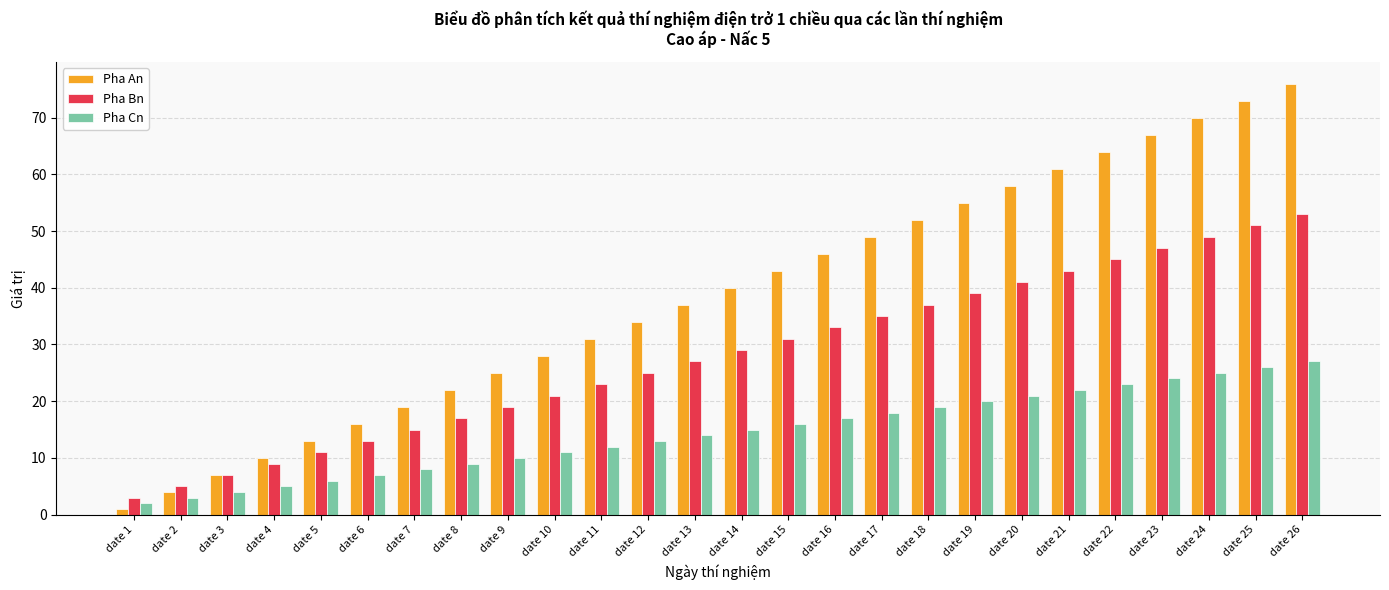

Which series has the largest range (max minus min)?

Pha An